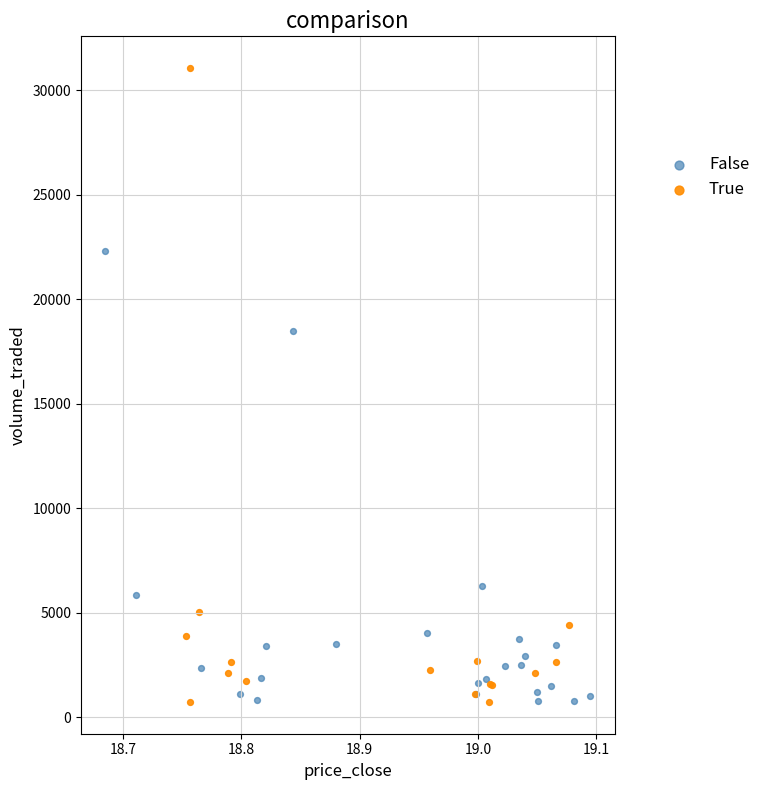

Which series has the largest Y range (max minus min)?

True